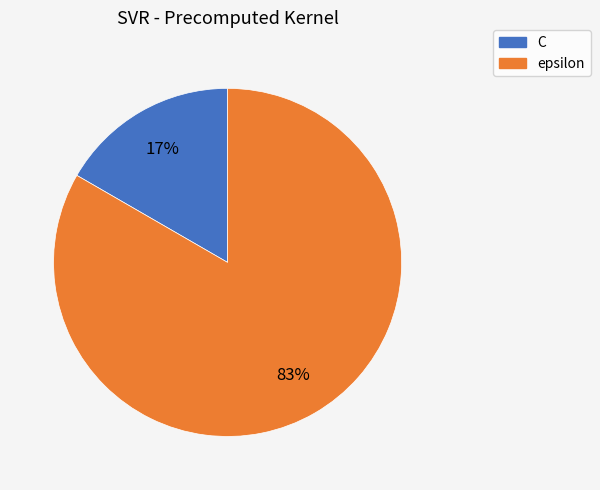

Count the number of slices in the pie.

2